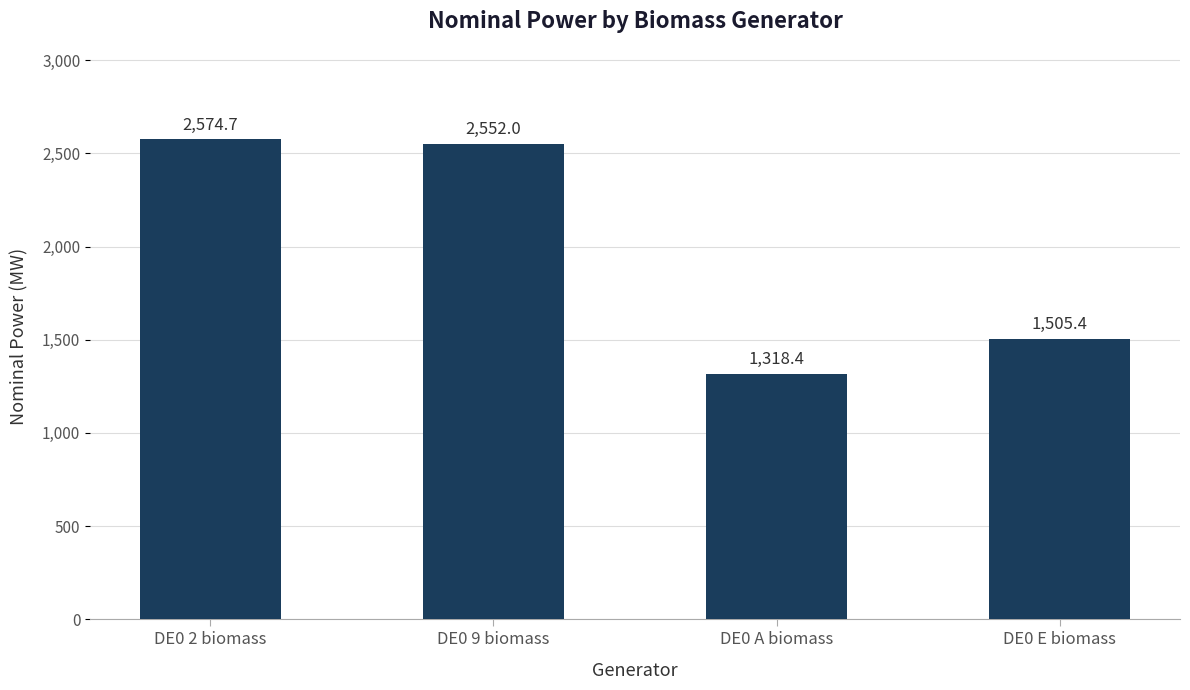

What position from the left is DE0 2 biomass?

1